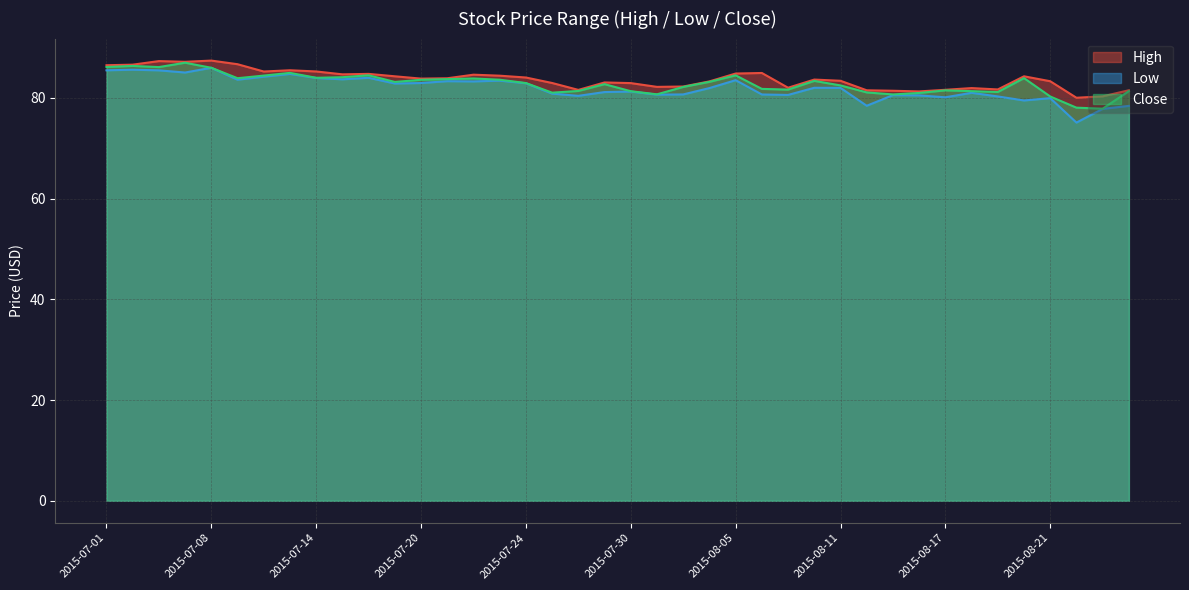

True or false: Close and High cross at least once.

False